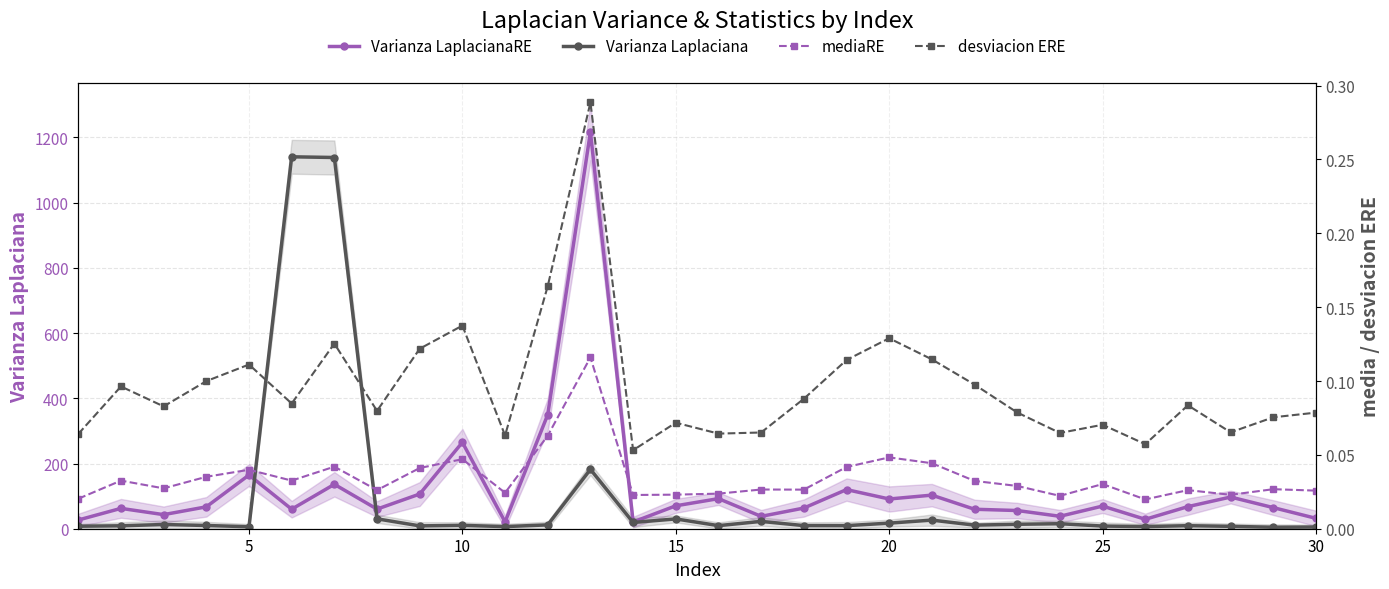

Is this an area chart (filled region under the line)?

No